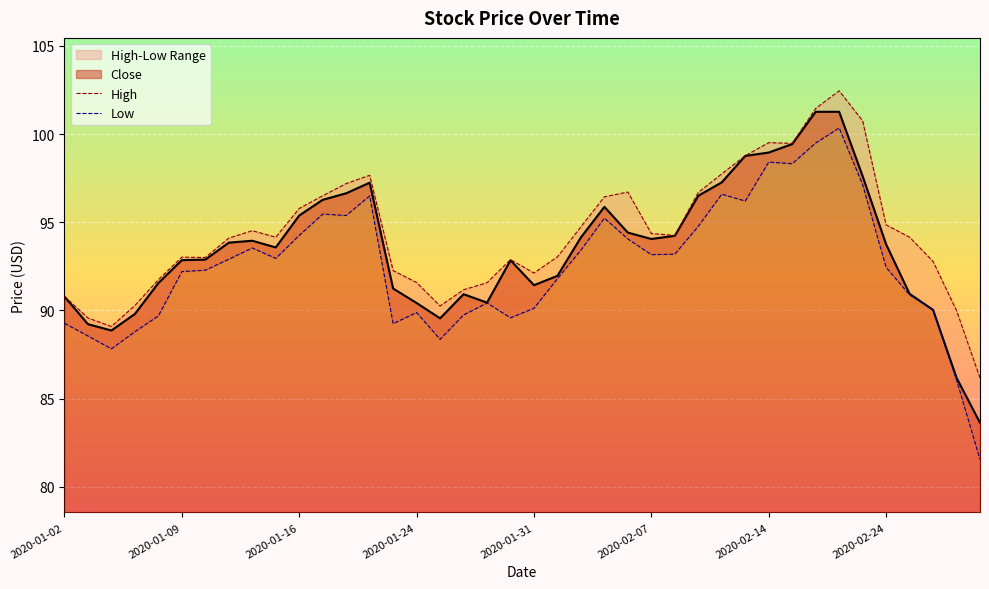

What is the minimum value for Close?

83.6